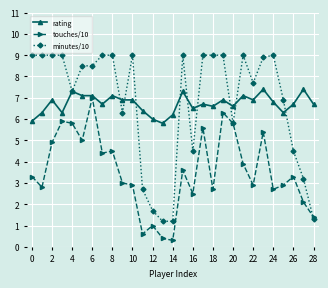

True or false: touches/10 has more than 0 points higher than both neighbors.

True